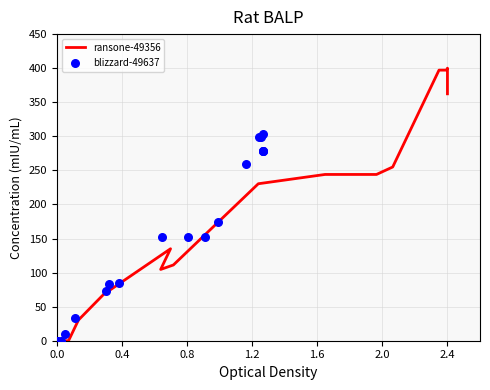

Is the value of ransone-49356 at 13 greater than the value of blizzard-49637 at 10?

Yes